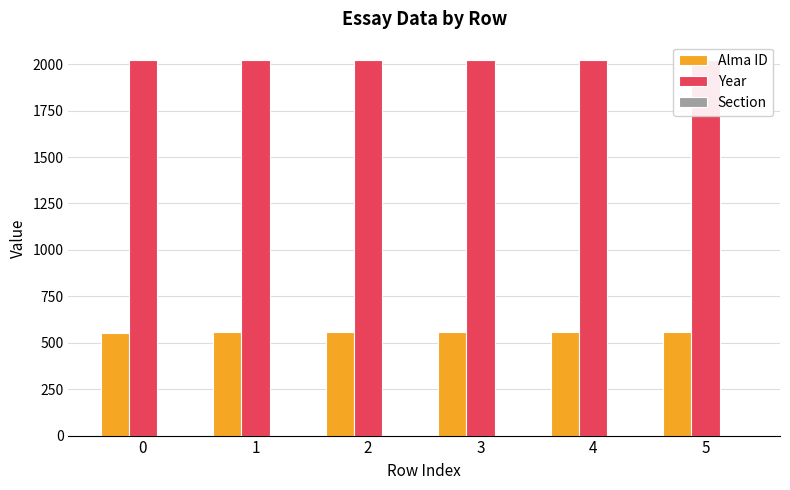

Rank the series by their maximum value, from lowest to highest.

Section, Alma ID, Year